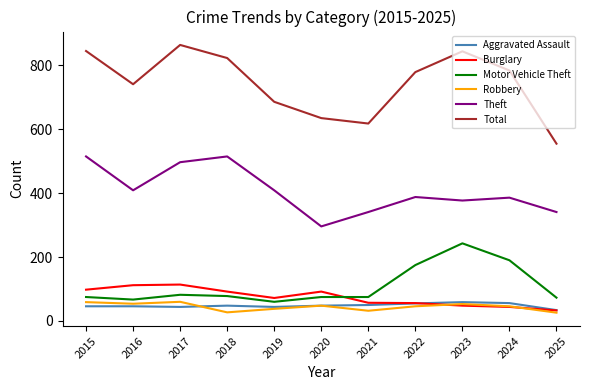

Count the number of data series in this chart.

6